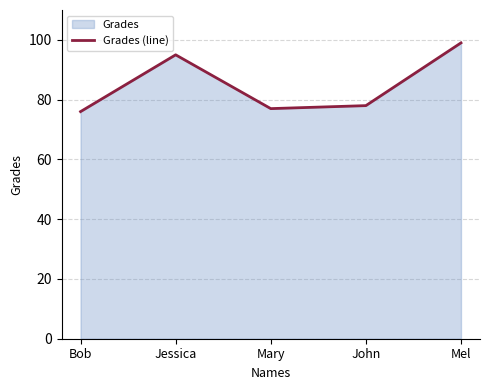

Rank the categories by value from highest to lowest.

Mel, Jessica, John, Mary, Bob